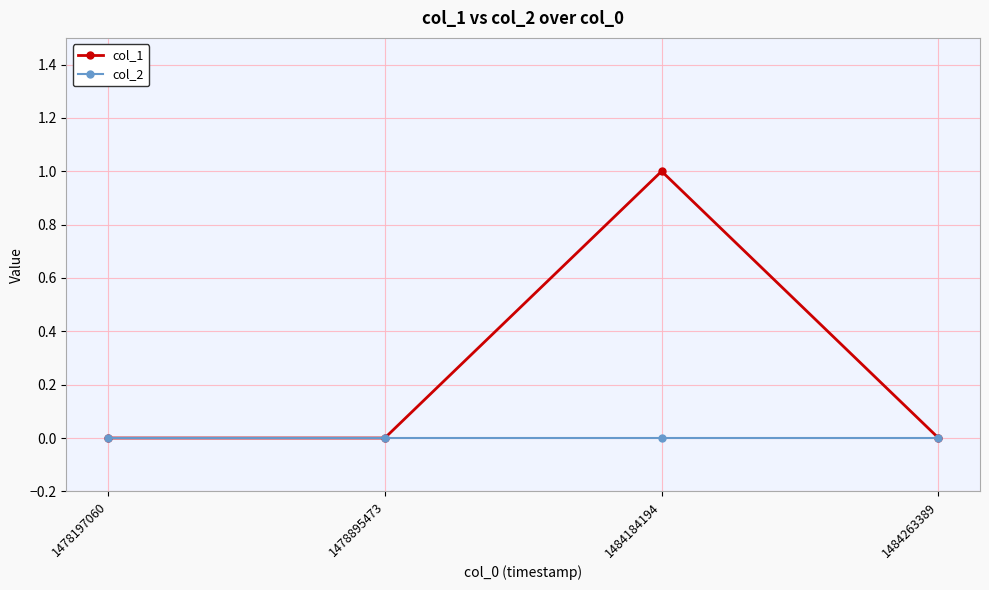

List the series in order of their overall mean, lowest first.

col_2, col_1